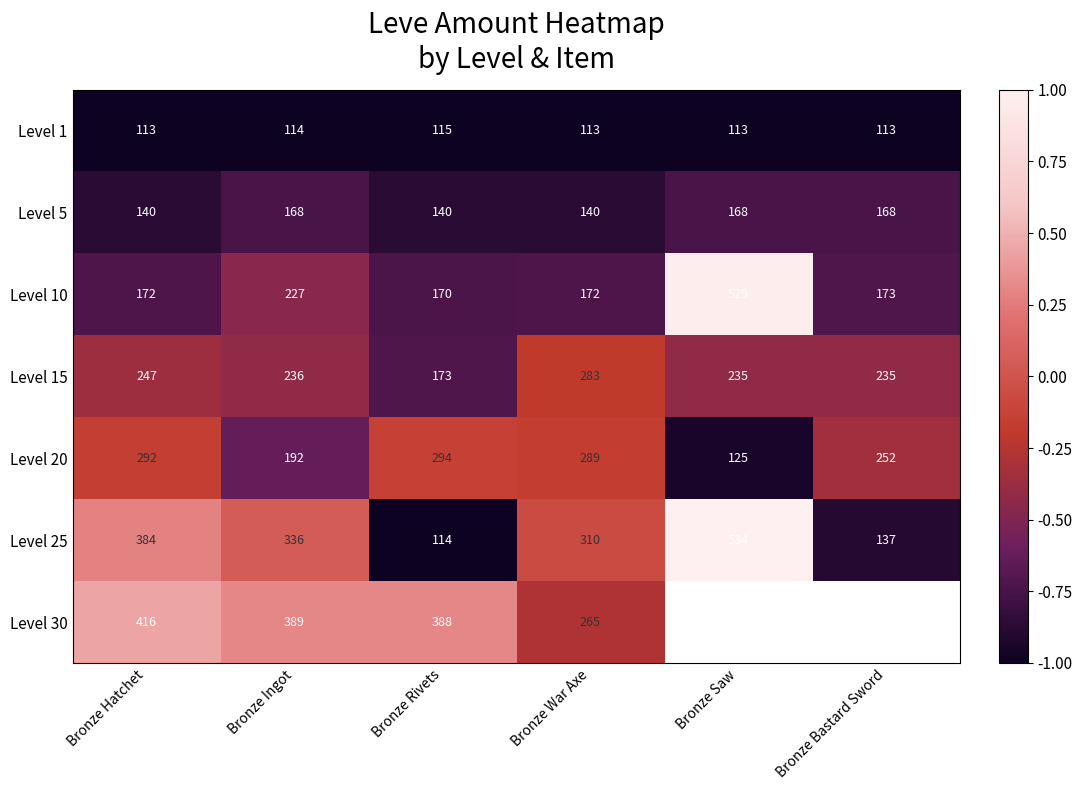

What is the difference between the Level 25 values at Bronze Bastard Sword and Bronze War Axe?

173